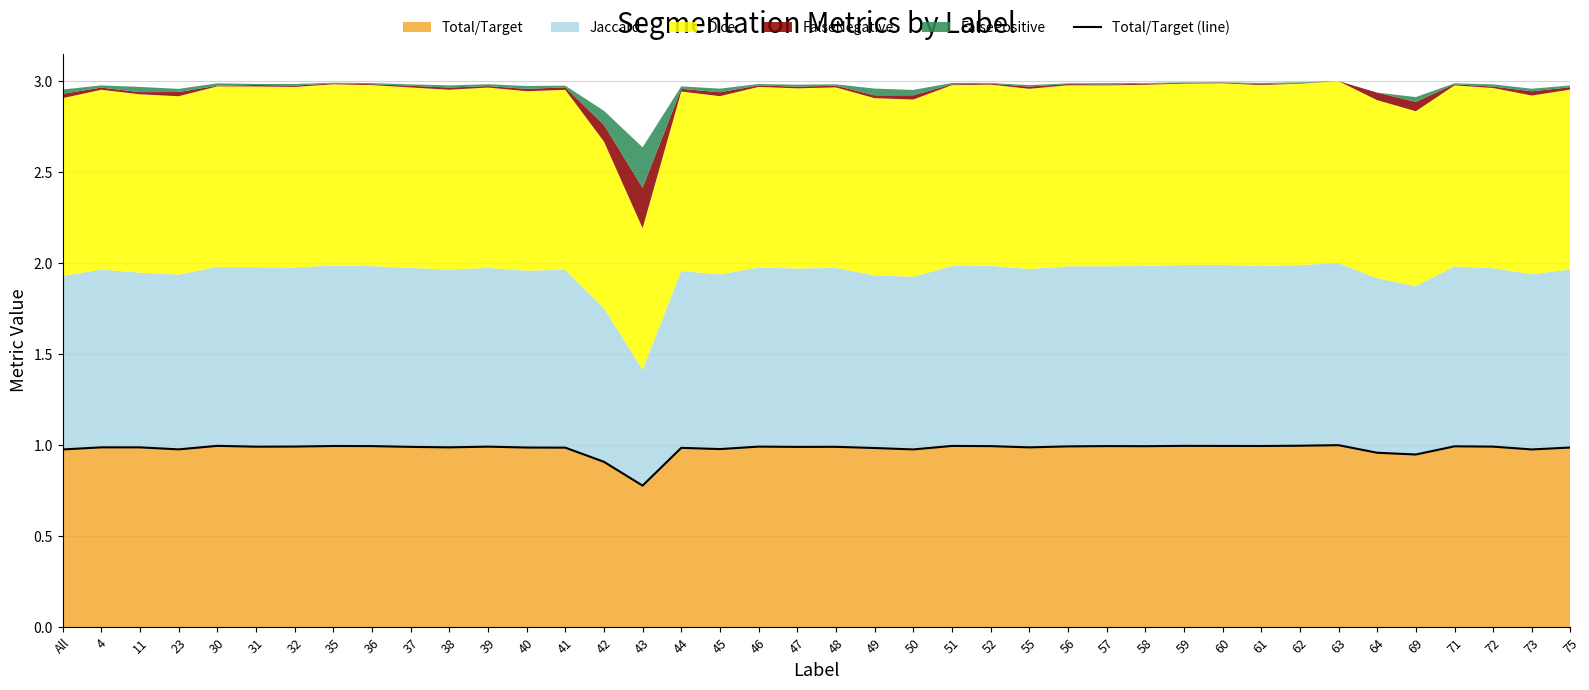

What is the greatest value displayed?

1.0